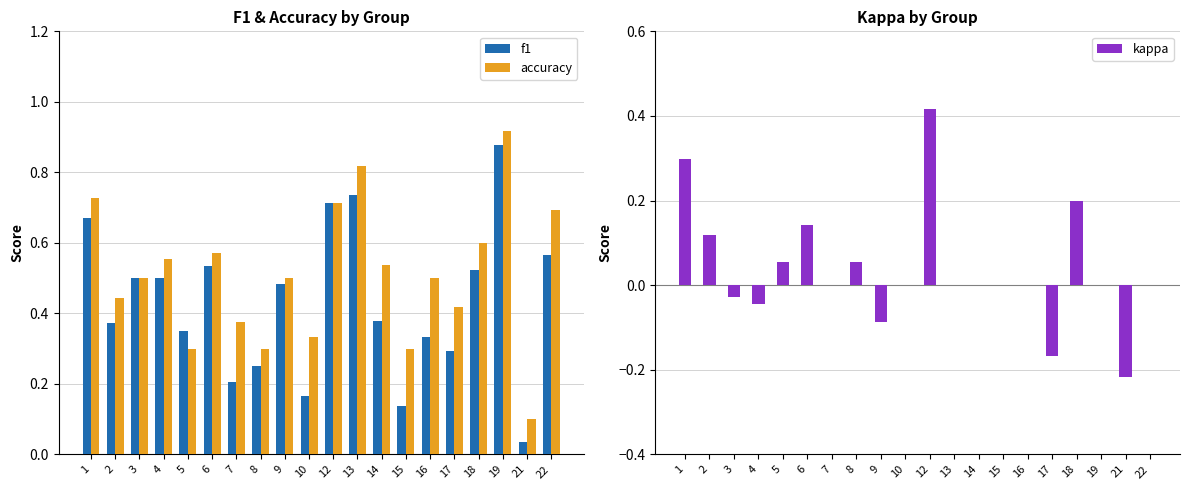

How many bars are there in each group?

3